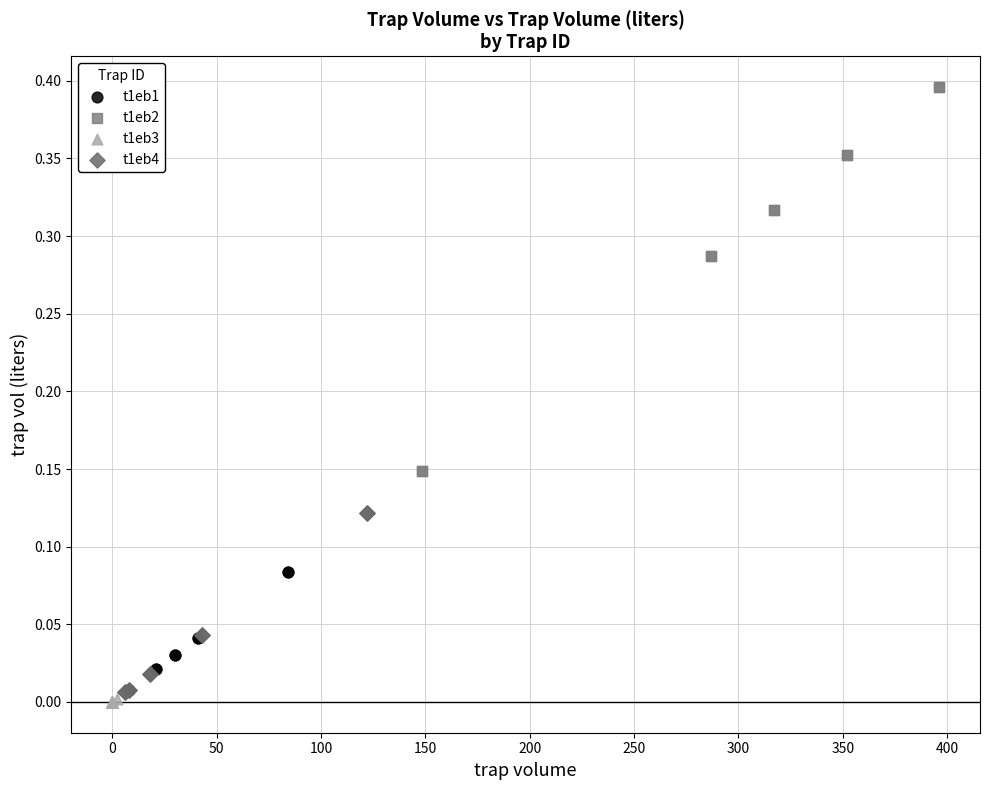

Which series contains the lowest Y value?

t1eb3